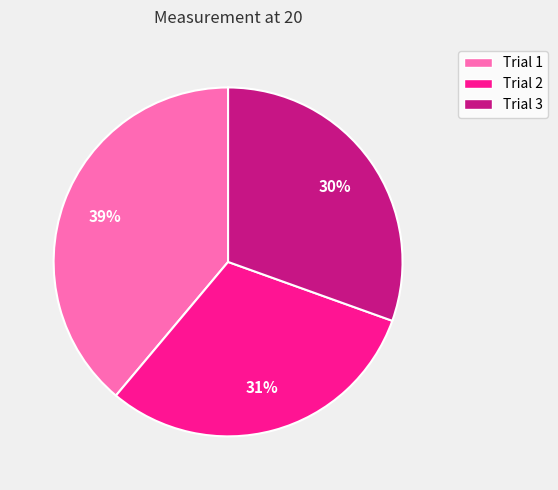

To the nearest percent, what is the average slice percentage?

33%